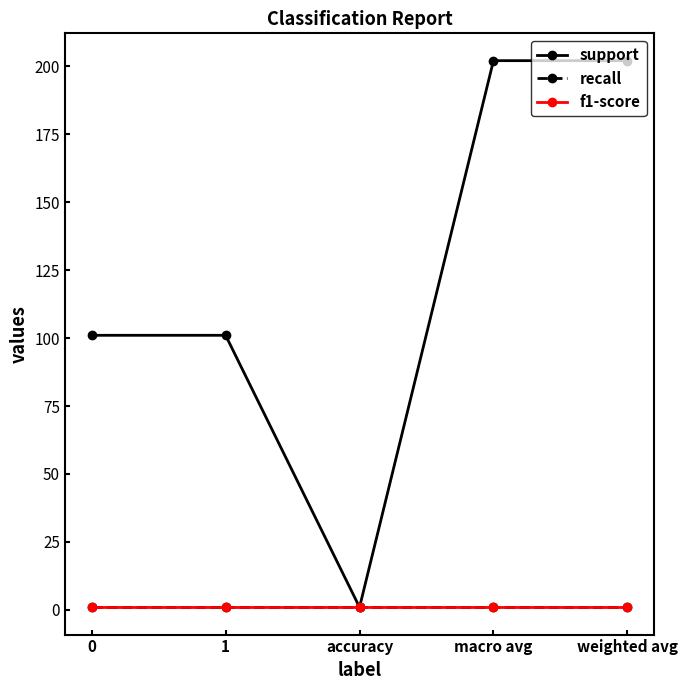

Which series has the largest range (max minus min)?

support